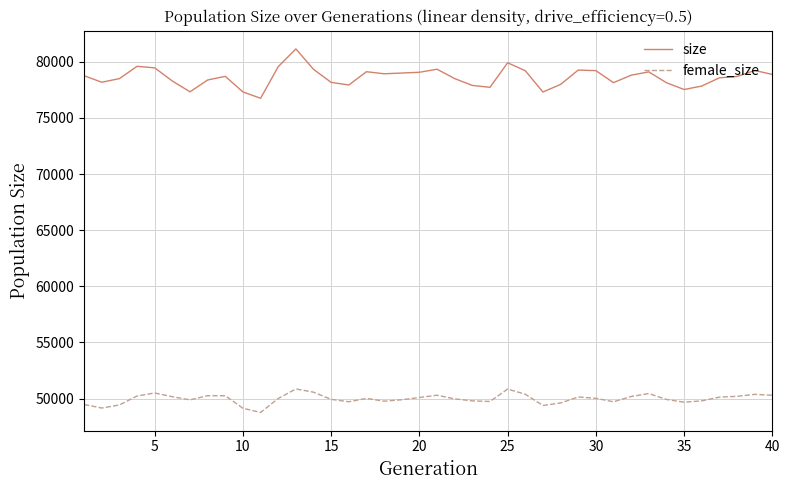

What is the greatest value displayed?

81147